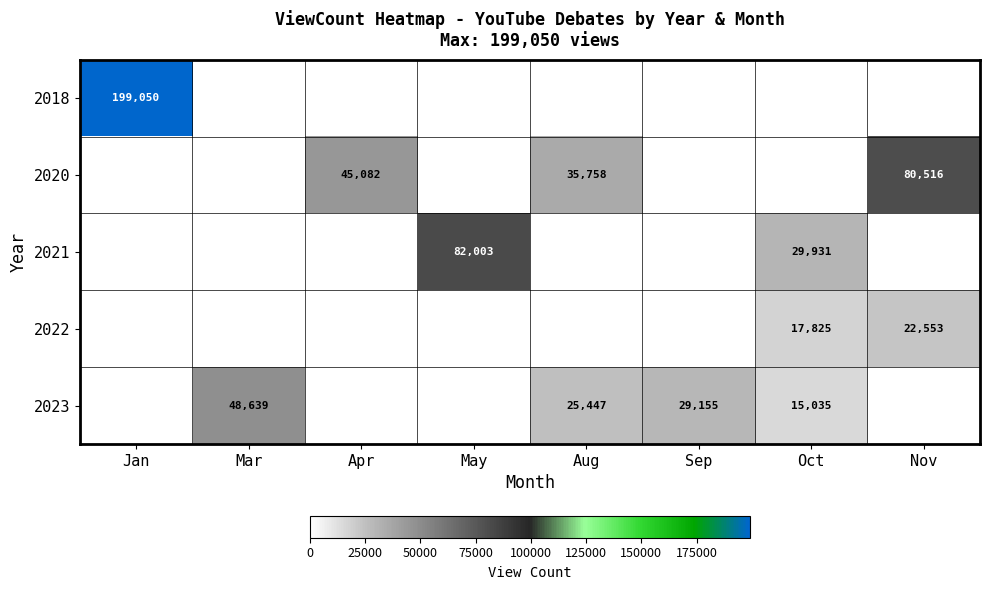

The 2023 series shows 29155 at Sep. True or false?

True